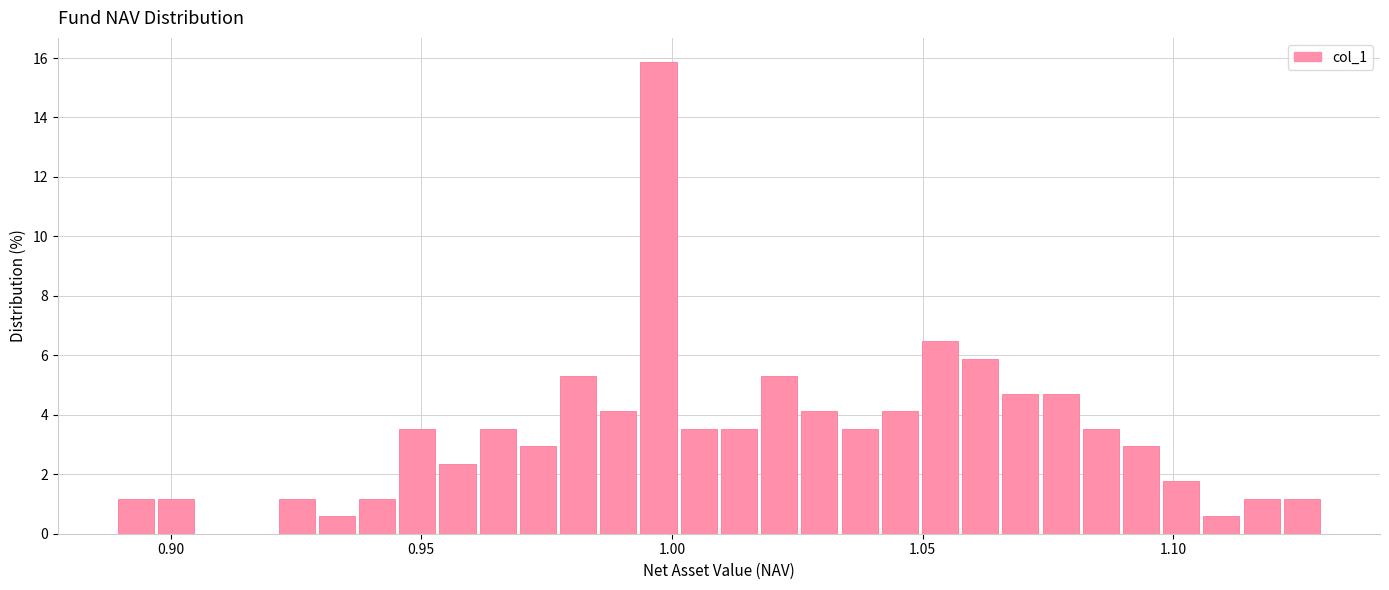

Read against the x-axis, roughly where is the centre of the tallest bar?

0.995